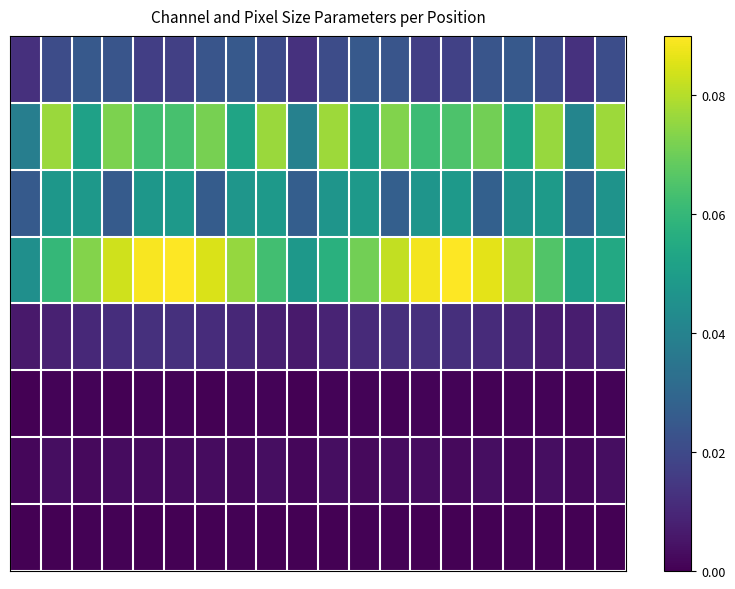

At which category is the sum across all series the highest?

14